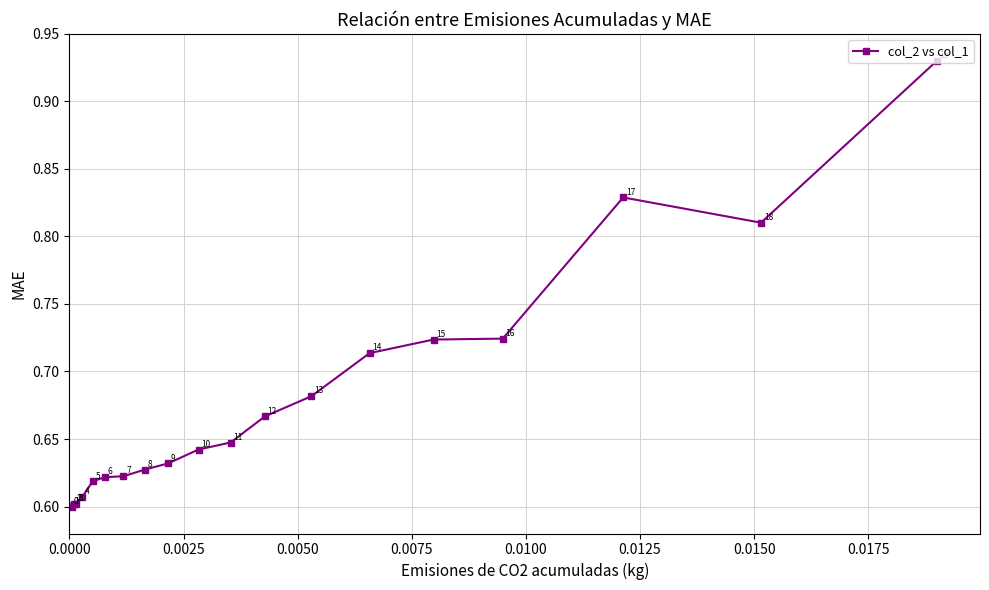

Is this an area chart (filled region under the line)?

No